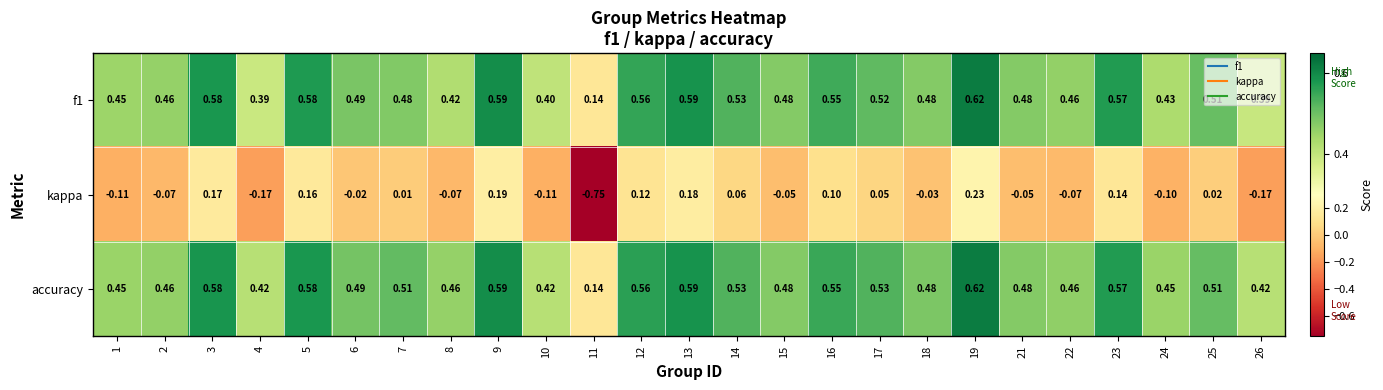

Which series changed the most between 4 and 12?

kappa